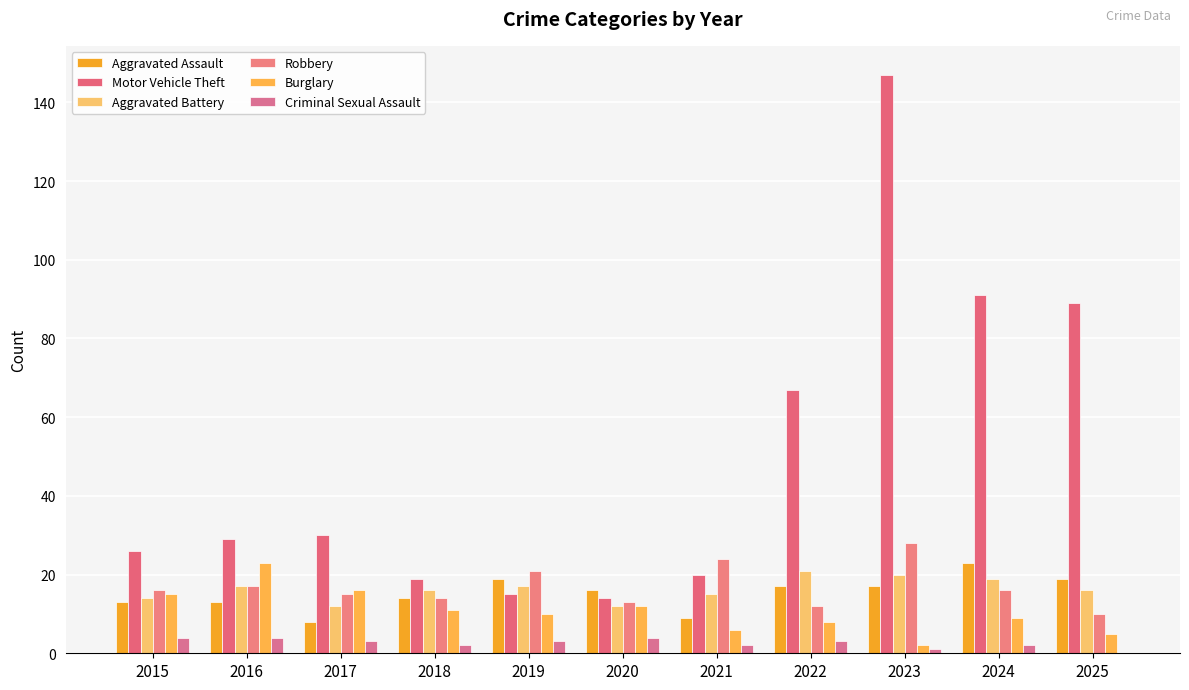

Rank the series by their maximum value, from highest to lowest.

Motor Vehicle Theft, Robbery, Aggravated Assault, Burglary, Aggravated Battery, Criminal Sexual Assault